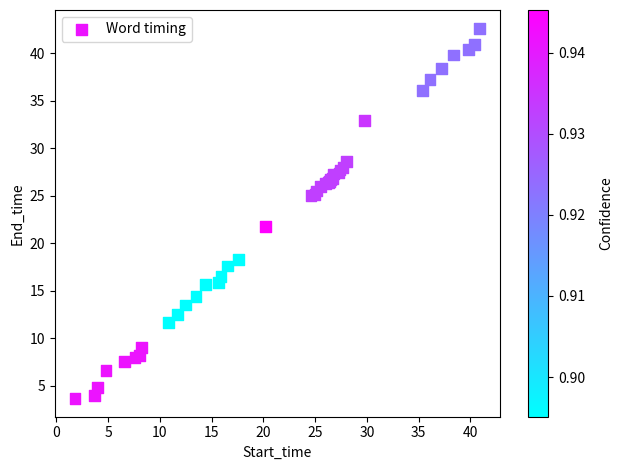

What Y value in the scatter plot is closest to 23?

21.8